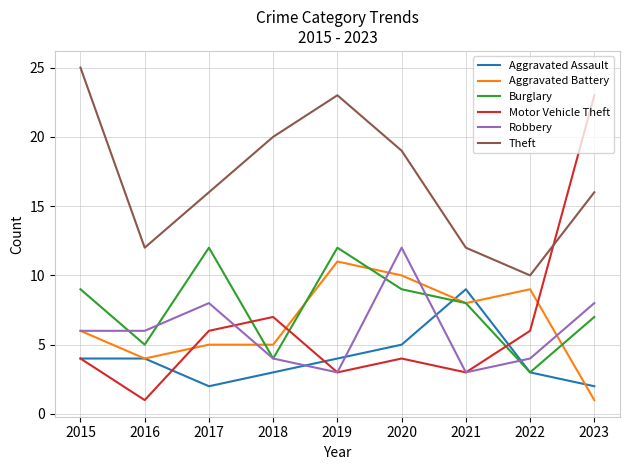

Is the value of Robbery at 2019 greater than the value of Aggravated Assault at 2023?

Yes